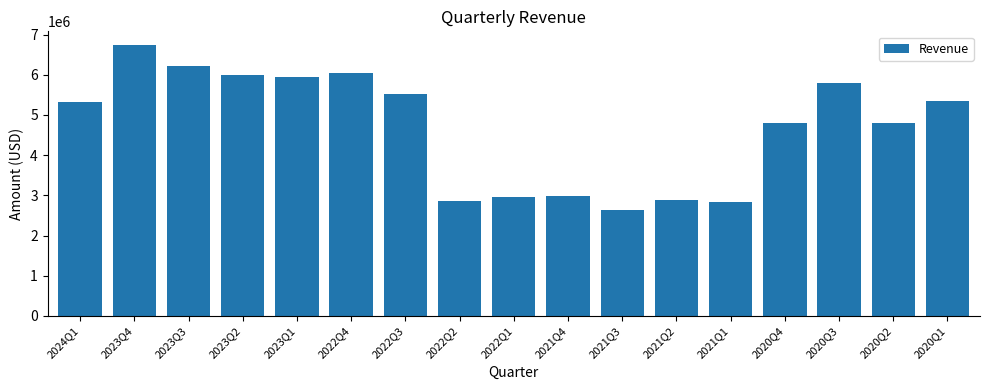

Is it true that the value at 2022Q4 is 10514204?

False